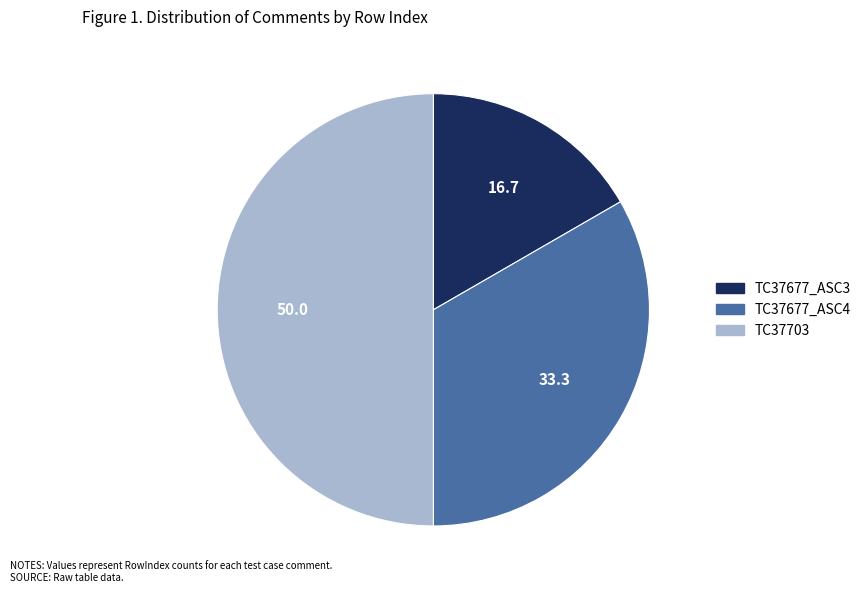

Is it true that TC37677_ASC3 is 31% of the pie?

False